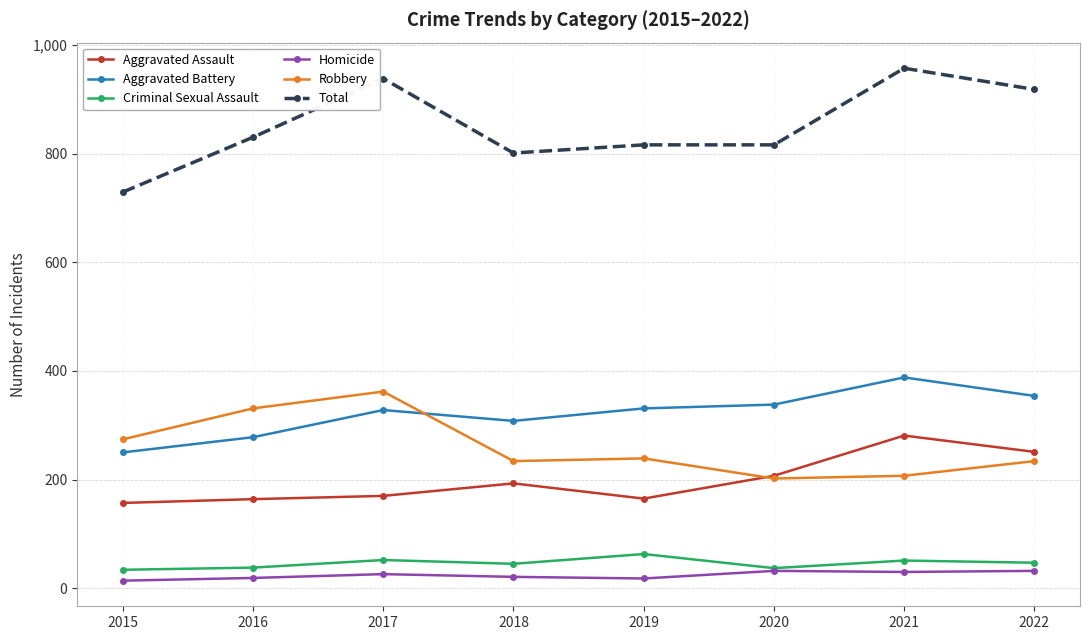

How many data points does each series have?

8